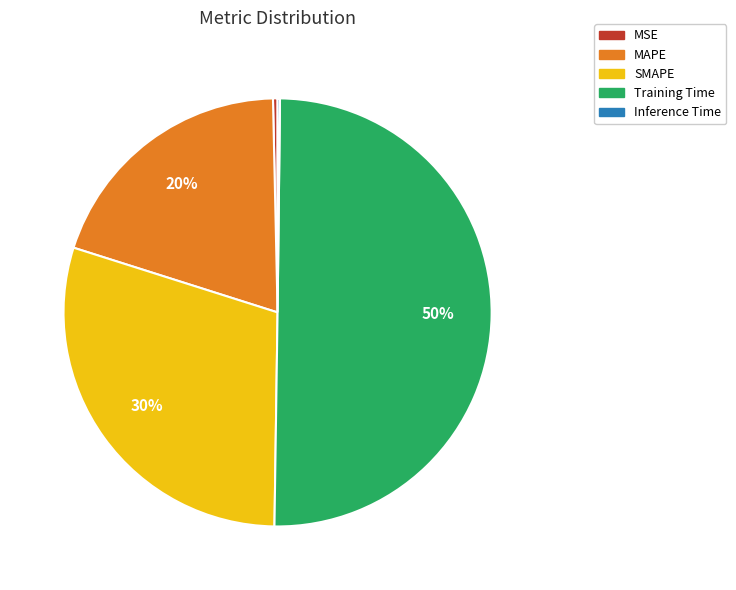

To the nearest percent, what percentage of the pie is Training Time?

50%